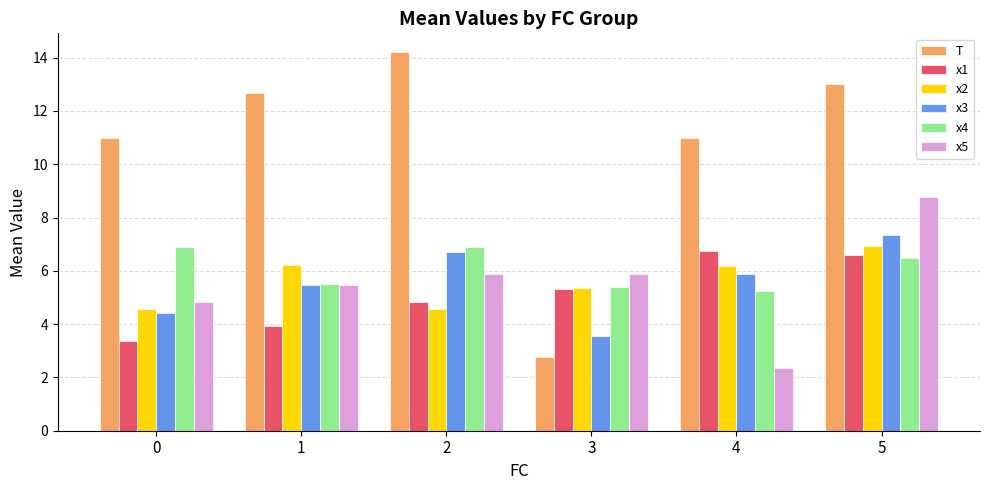

What is the difference between the x1 values at 1 and 5?

2.7